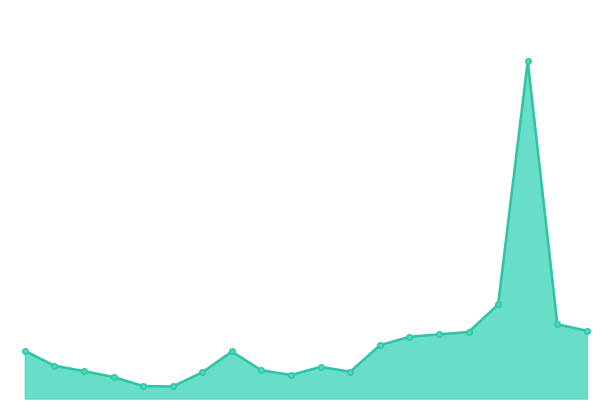

Does the chart have visible grid lines?

No